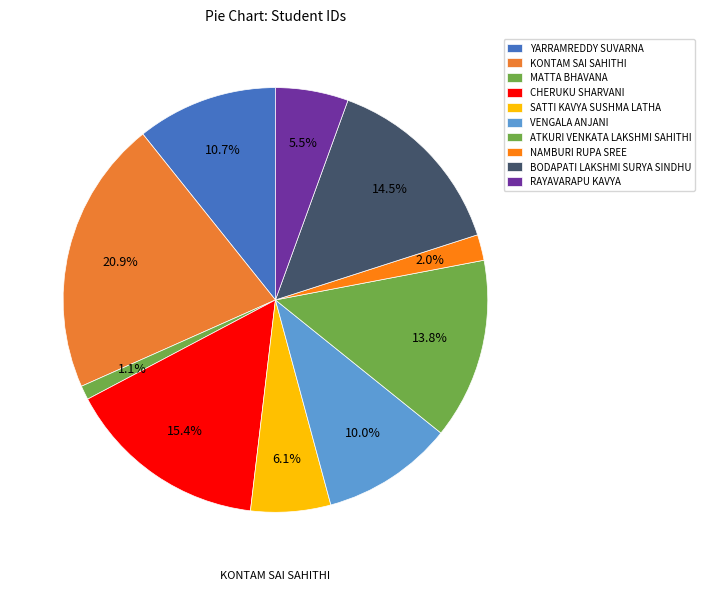

To the nearest percent, what is the difference between the RAYAVARAPU KAVYA and ATKURI VENKATA LAKSHMI SAHITHI slice percentages?

8%